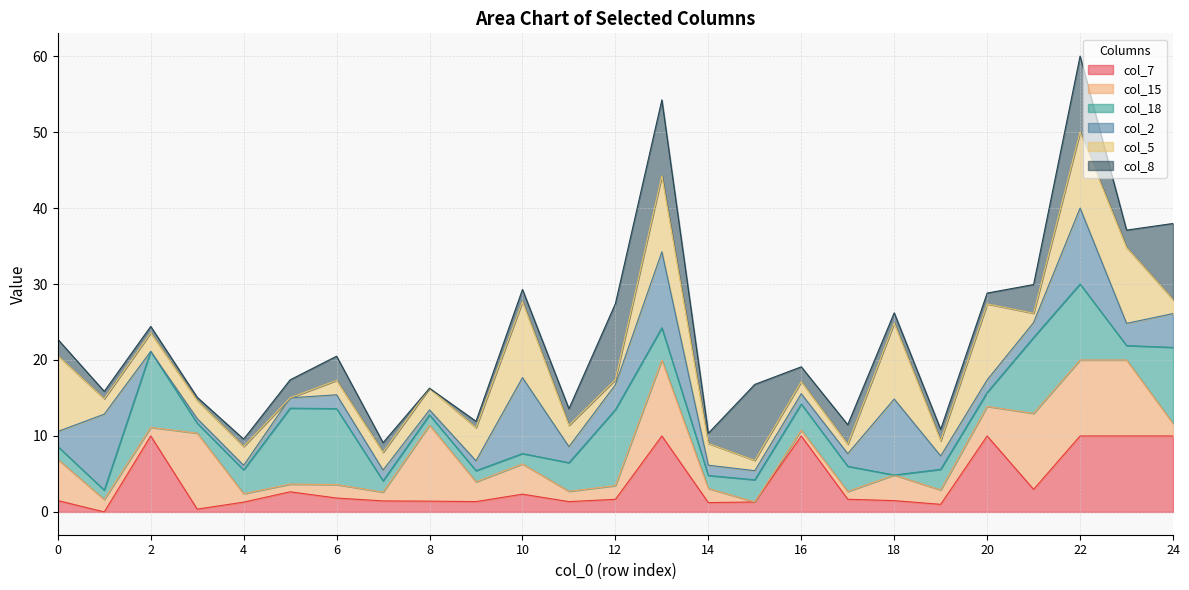

Rank the series by their maximum value, from highest to lowest.

col_7, col_15, col_18, col_2, col_5, col_8